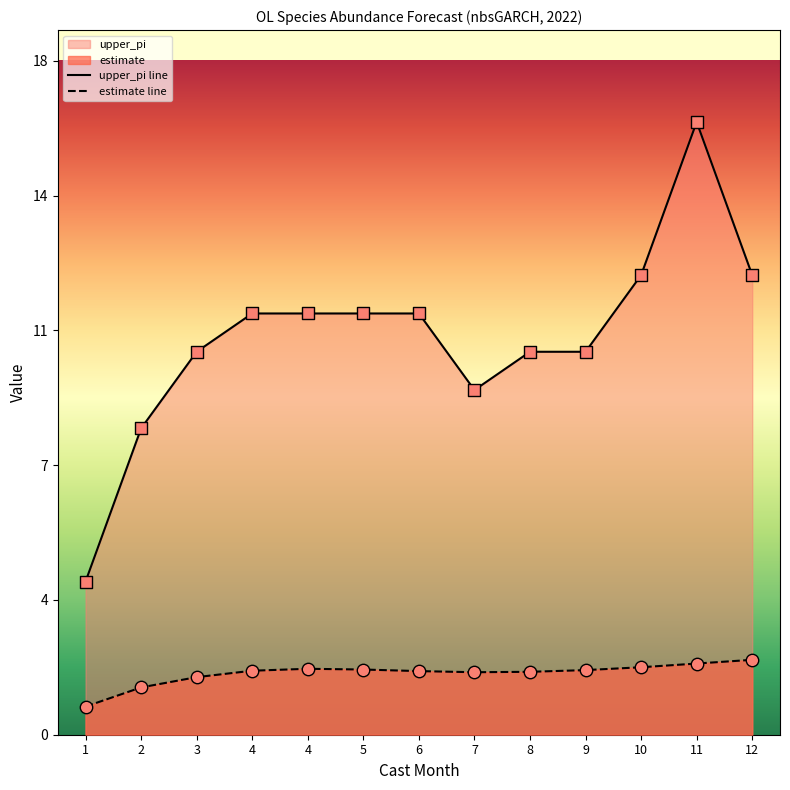

Which series has the largest total across all categories?

upper_pi line